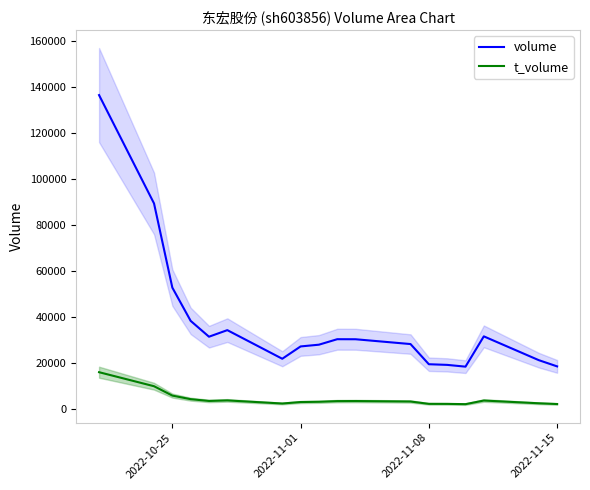

What is the difference between the maximum and minimum values in the volume series?

118128